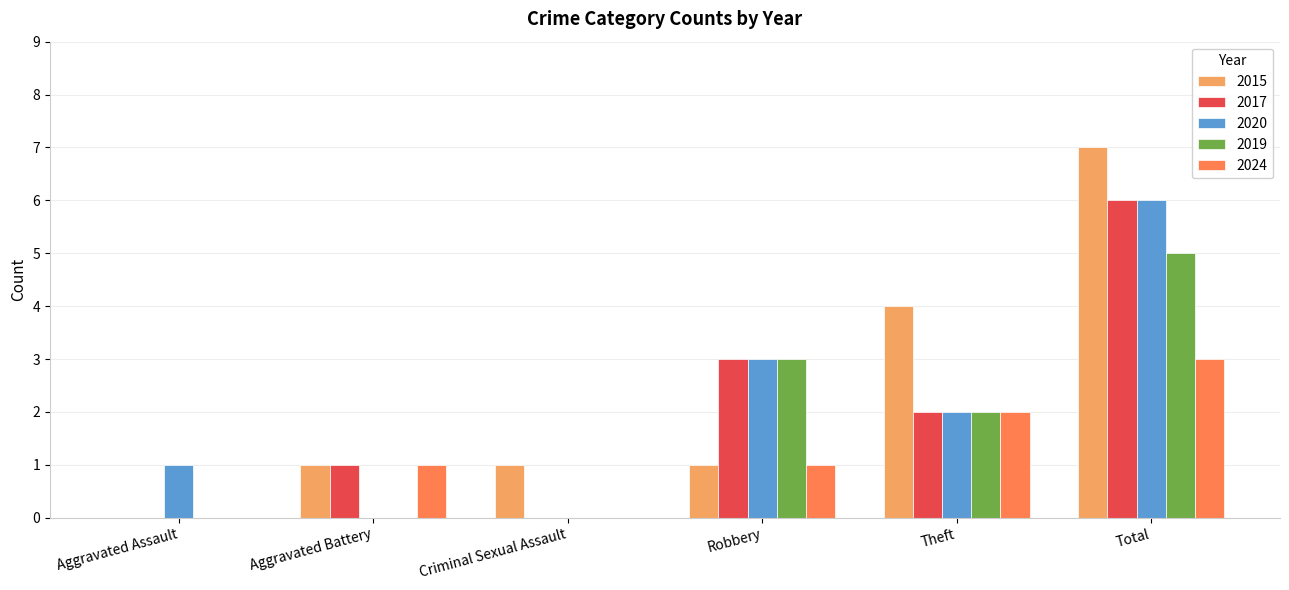

What is the maximum value shown in the chart?

7